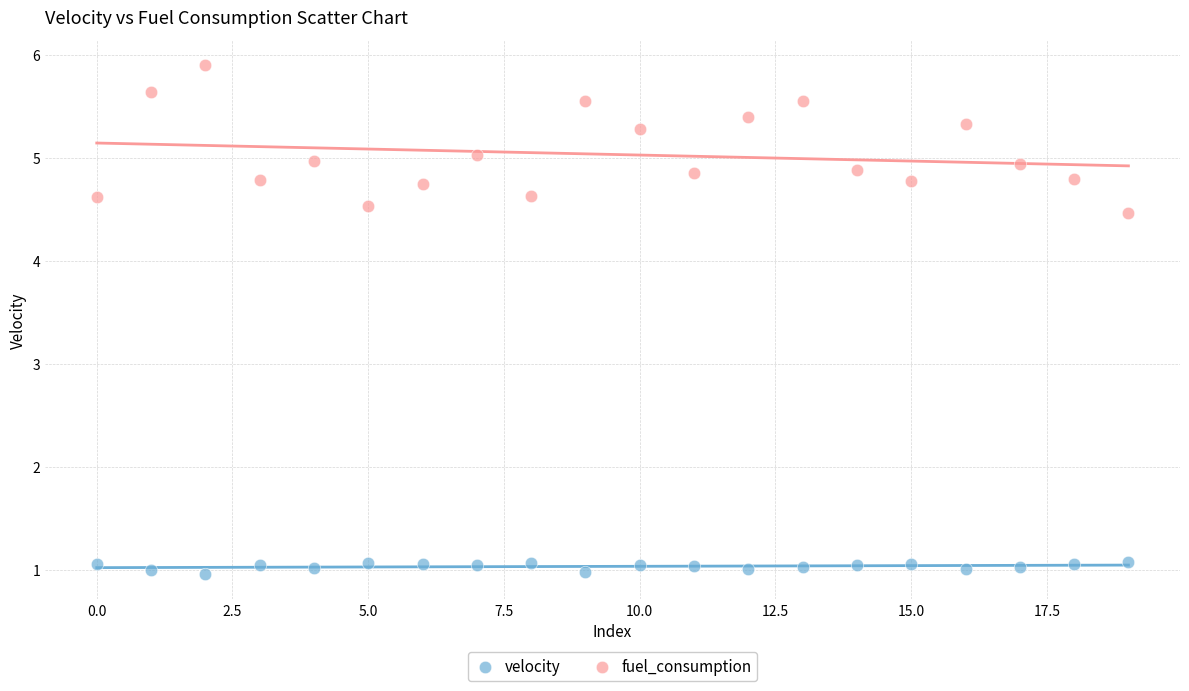

Which series has the widest spread of Y values?

fuel_consumption